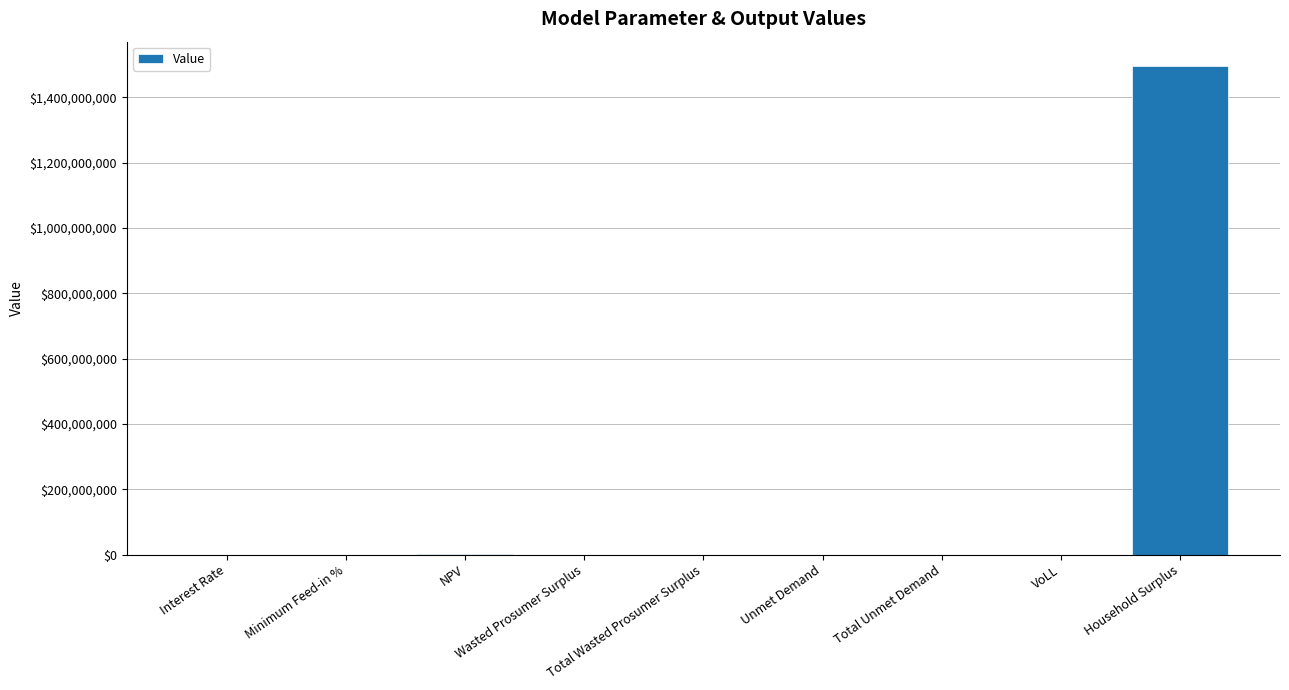

Where is the data nearest to the value 747506964?

NPV